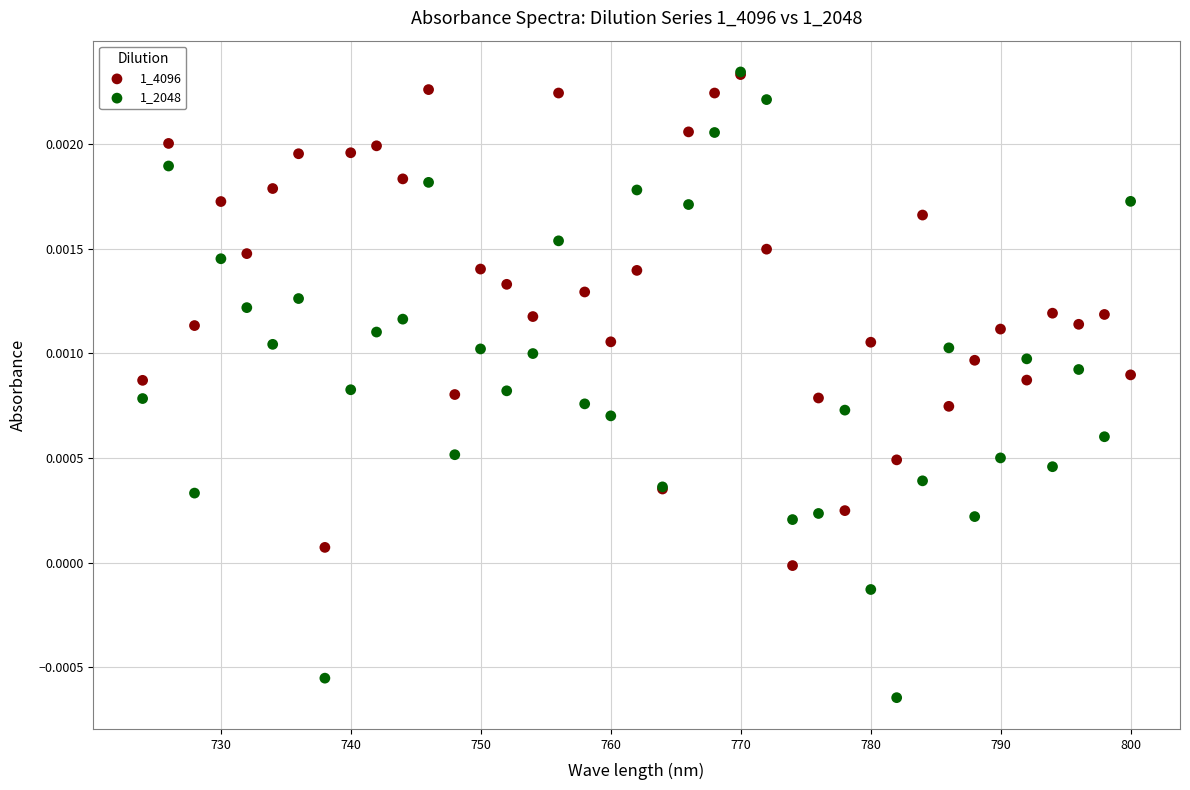

What are all the series names shown in the legend?

1_4096, 1_2048